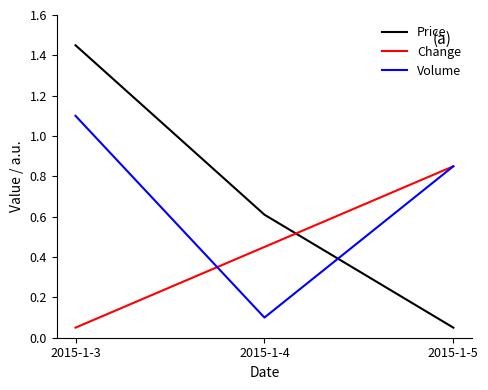

Which category has the highest value in the Price series?

2015-1-3